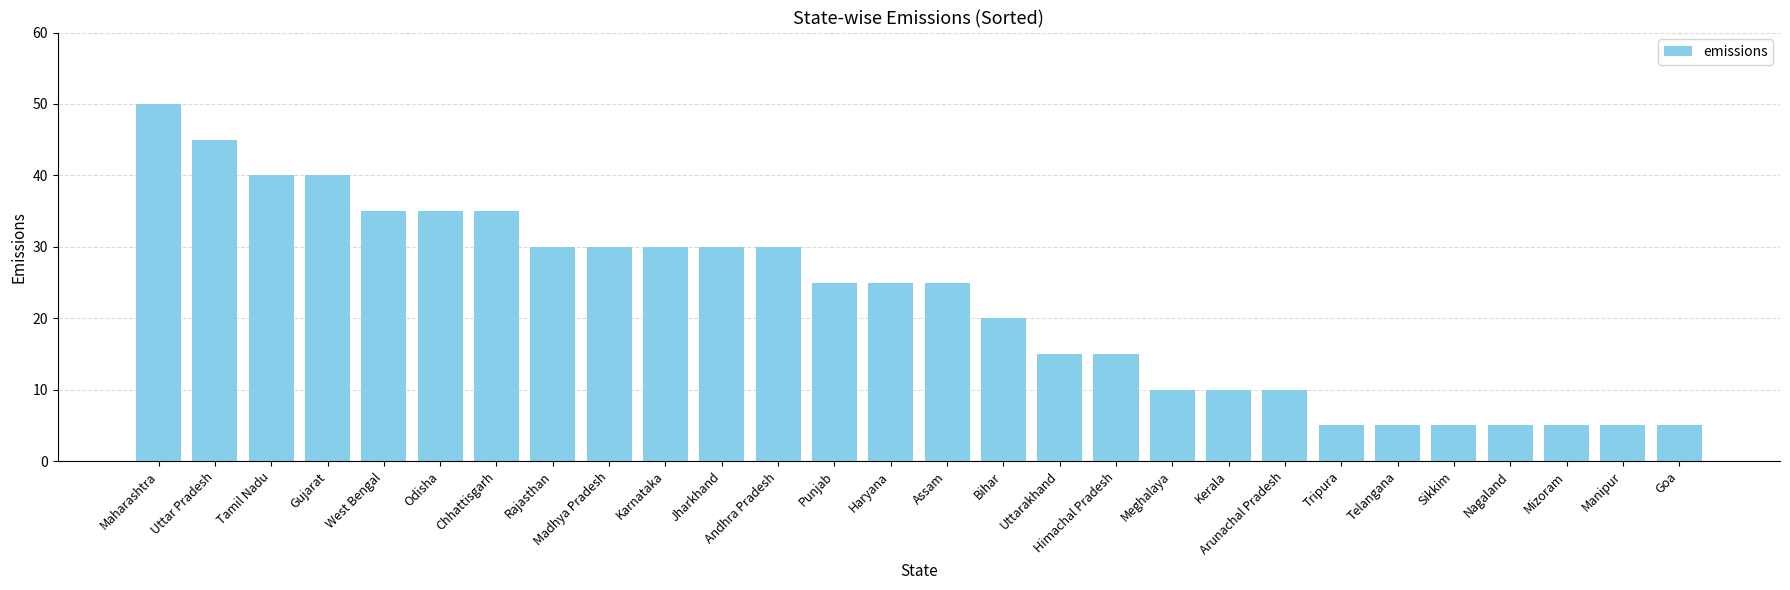

How many series are shown in this chart?

1